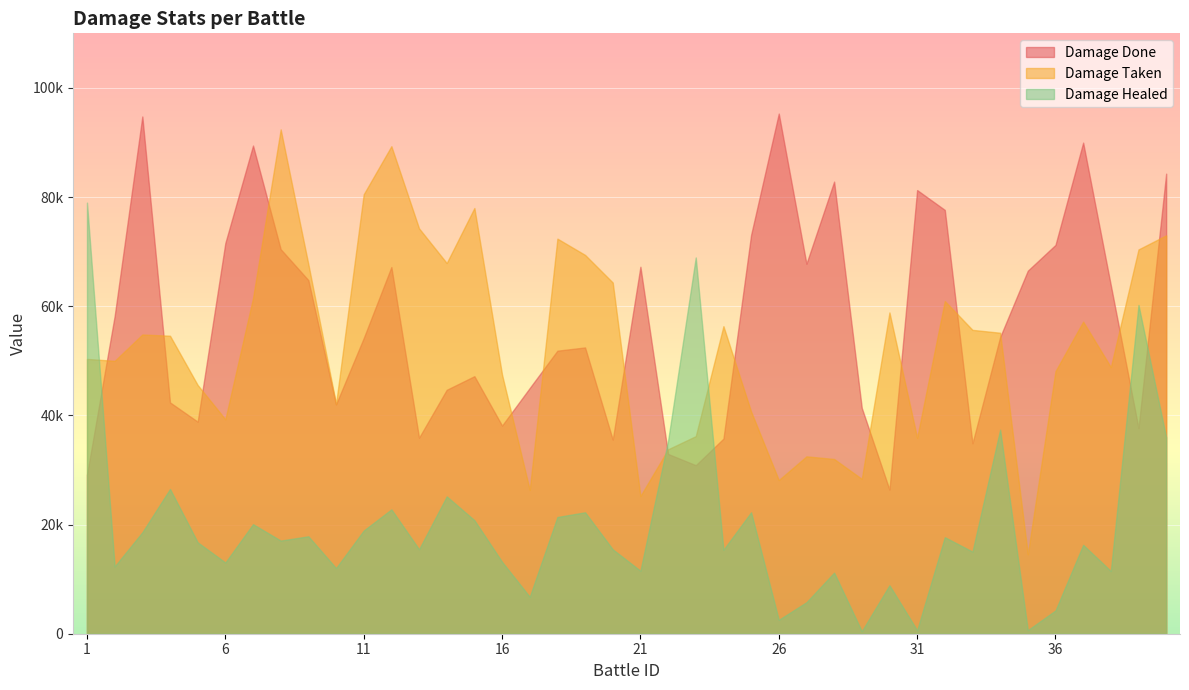

What is the value of the Damage Healed point at the 39th from the left?

60240